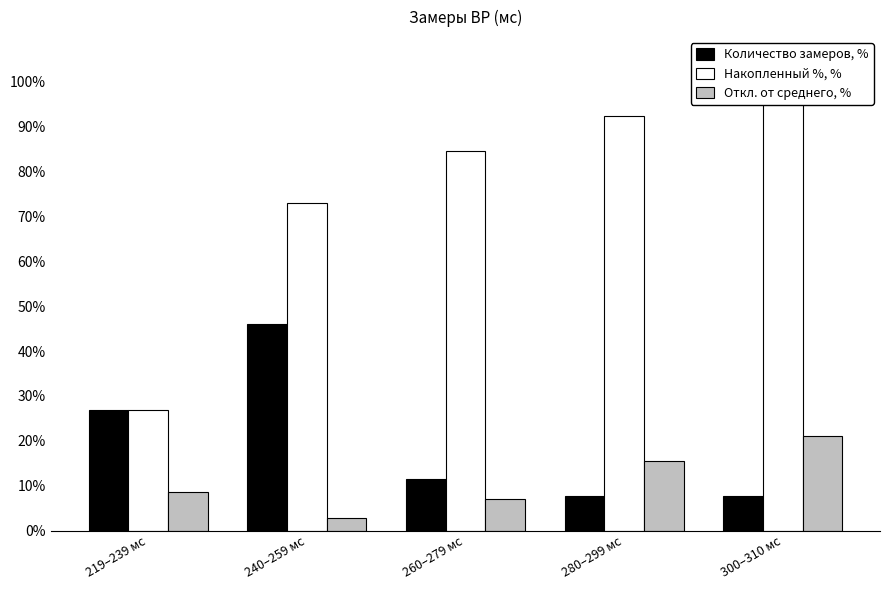

Reading left to right, what are all the values shown in this chart?

Количество замеров, %: 26.9	46.2	11.5	7.7	7.7
Накопленный %, %: 26.9	73.1	84.6	92.3	100.0
Откл. от среднего, %: 8.6	2.8	7.1	15.5	21.0